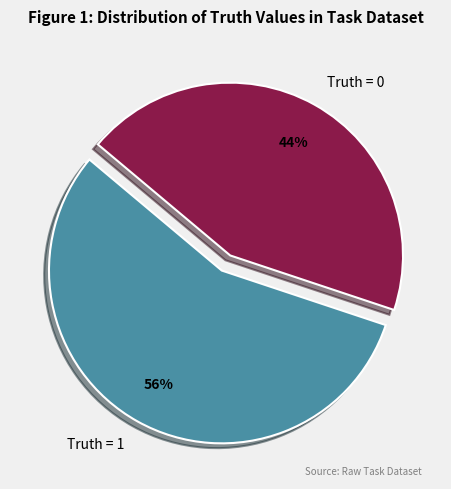

Rank the categories by value from highest to lowest.

Truth = 1, Truth = 0